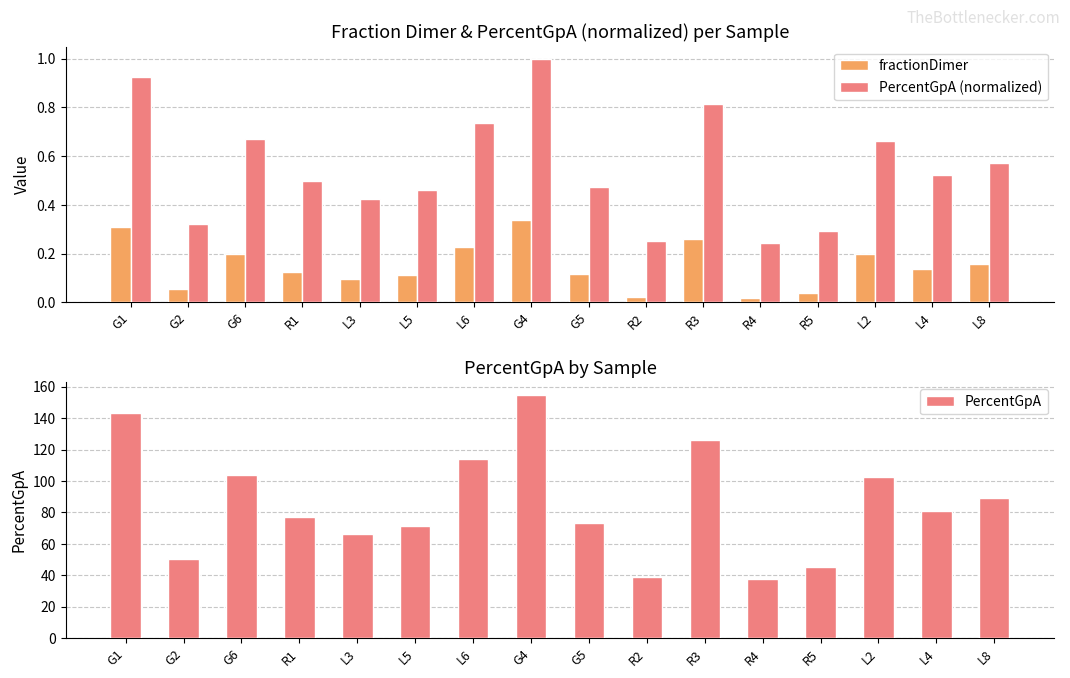

Where is PercentGpA nearest to the value 96?

L2